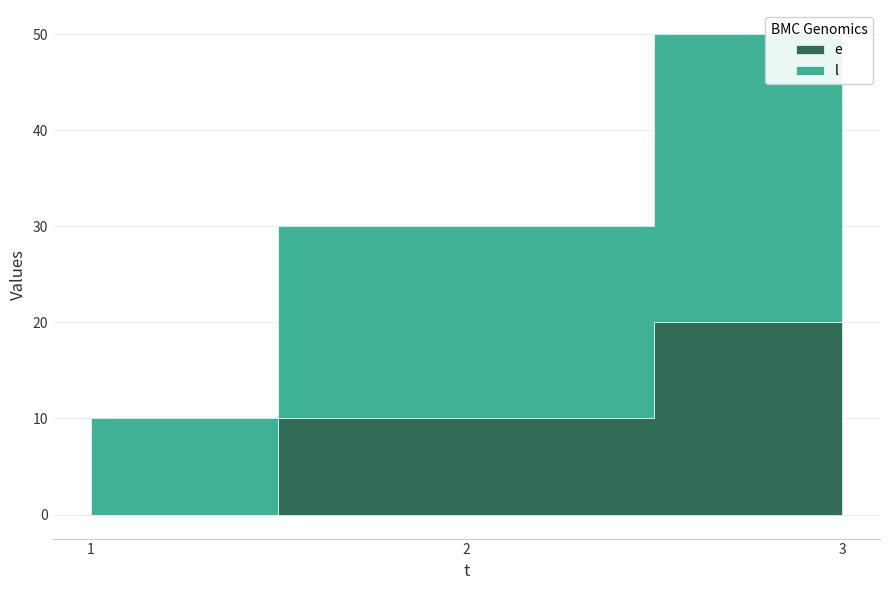

What is the difference between the highest and lowest values at 1?

10